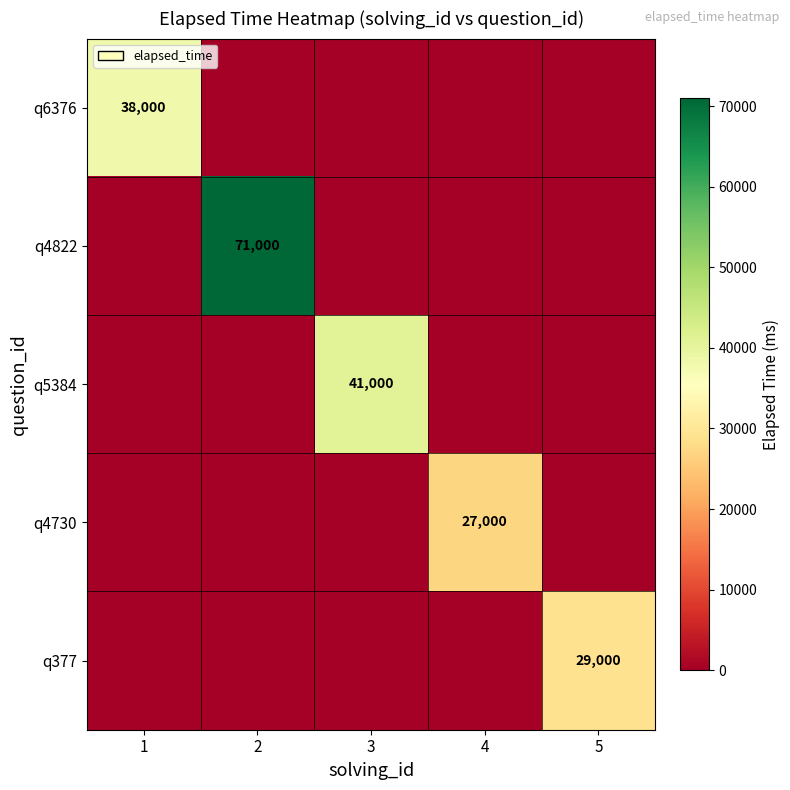

True or false: q6376 has a value of 60480 at 1.

False